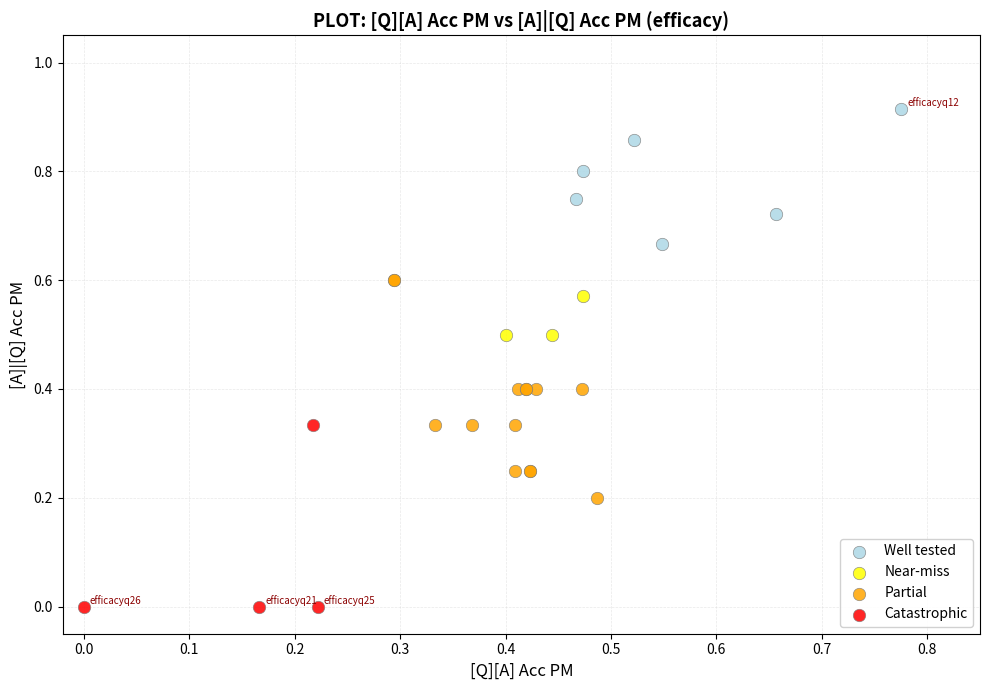

Which series reaches the minimum Y coordinate?

Catastrophic